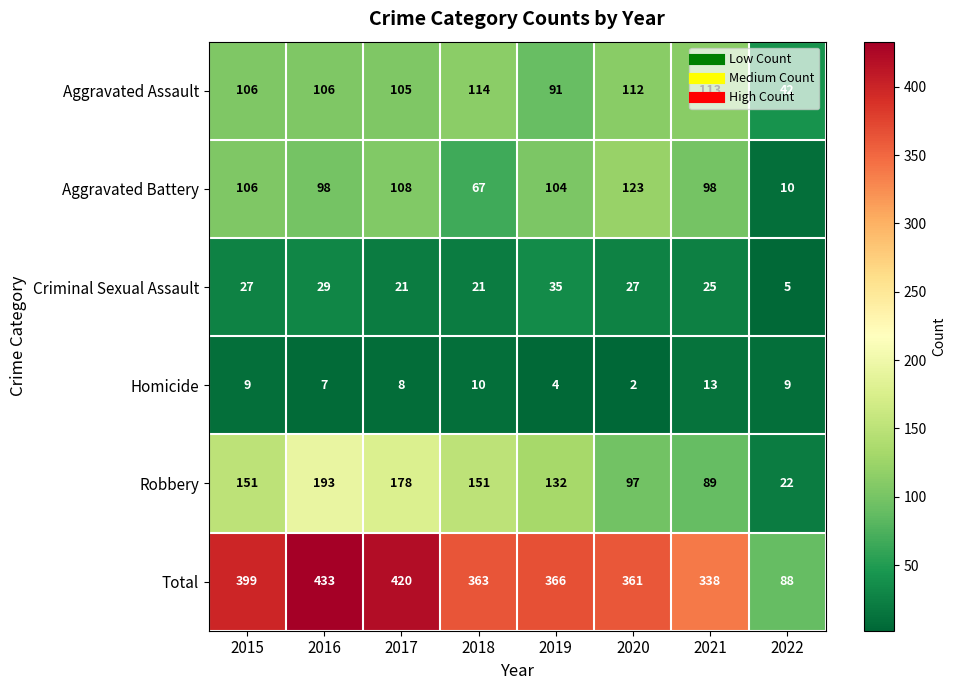

What is the total value across all series at 2022?

176